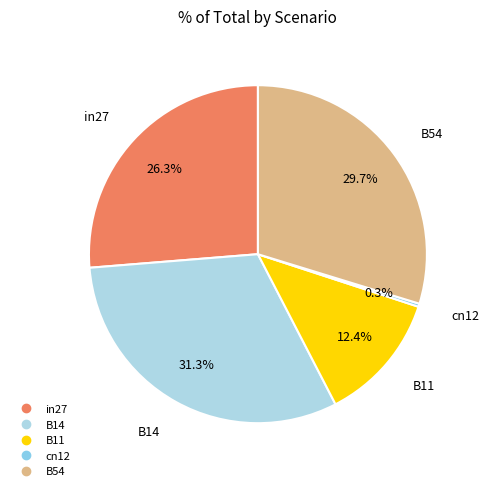

Combined, do in27 and B54 account for over 50%?

Yes